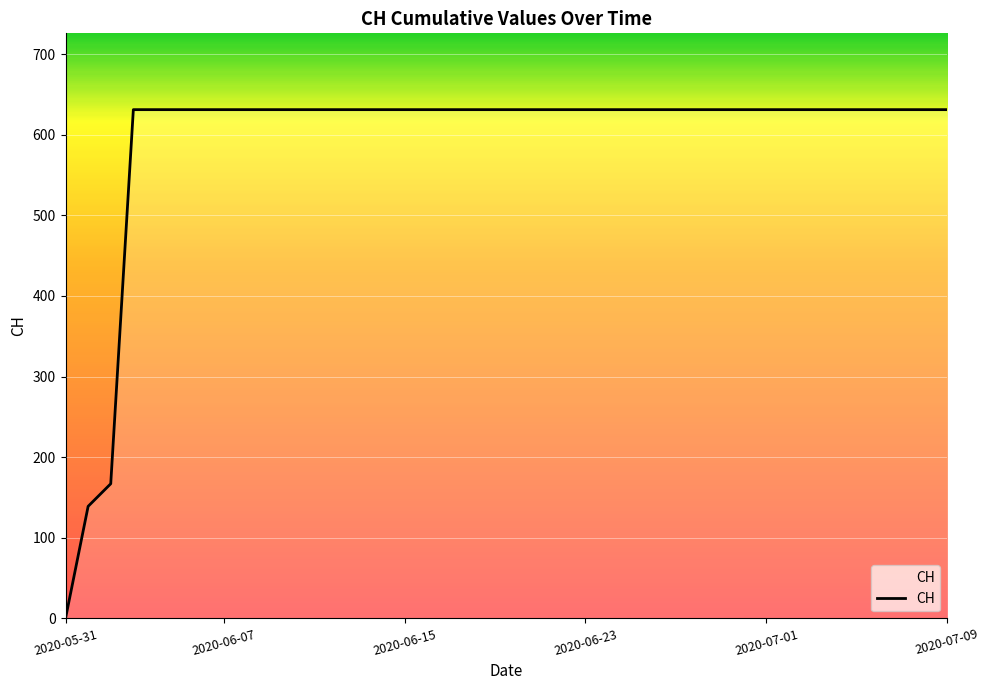

What is the difference between the maximum and minimum values?

631